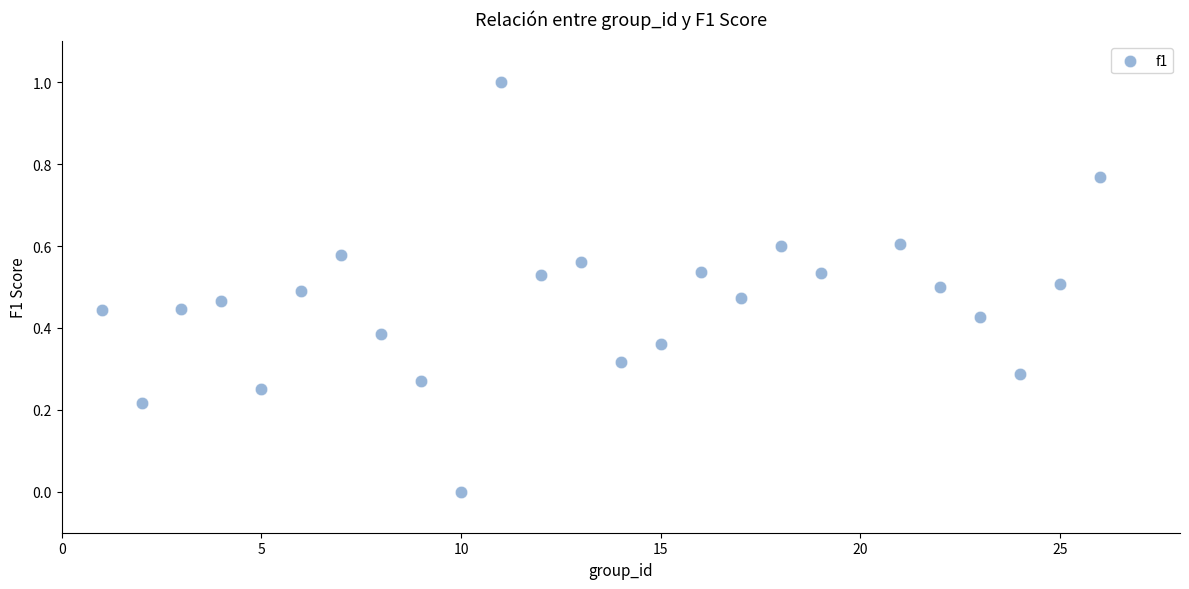

What is the range of Y values (max minus min)?

1.0